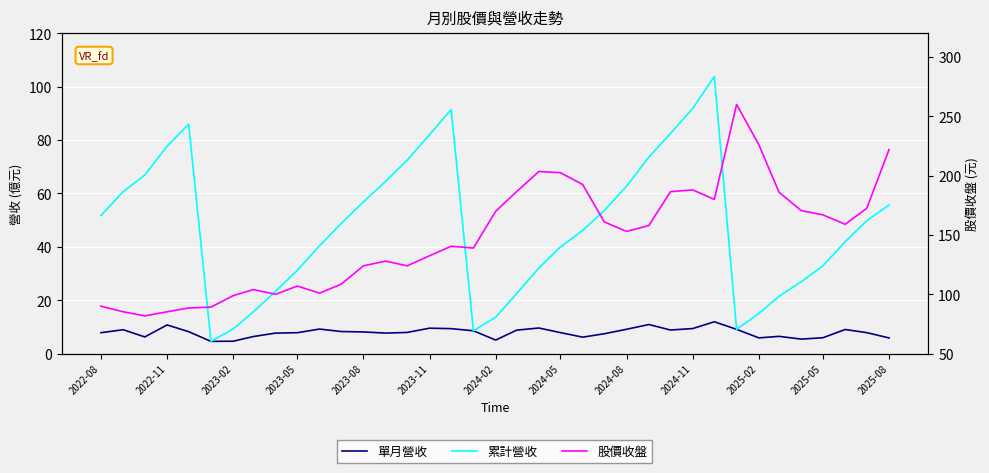

What is the approximate value of 累計營收 at 2025-08?

55.7